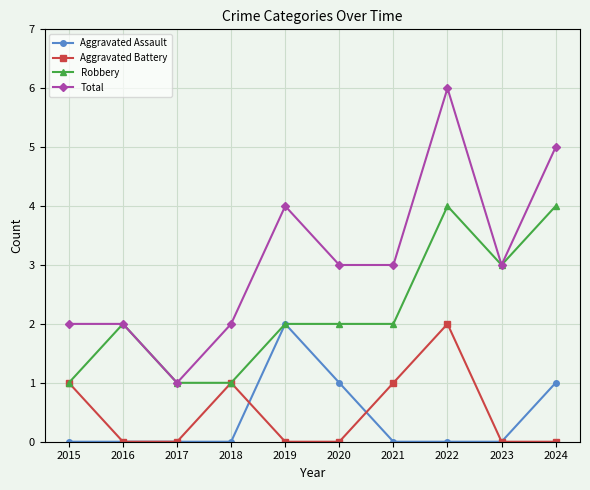

Rank the series at 2021 from lowest to highest value.

Aggravated Assault, Aggravated Battery, Robbery, Total